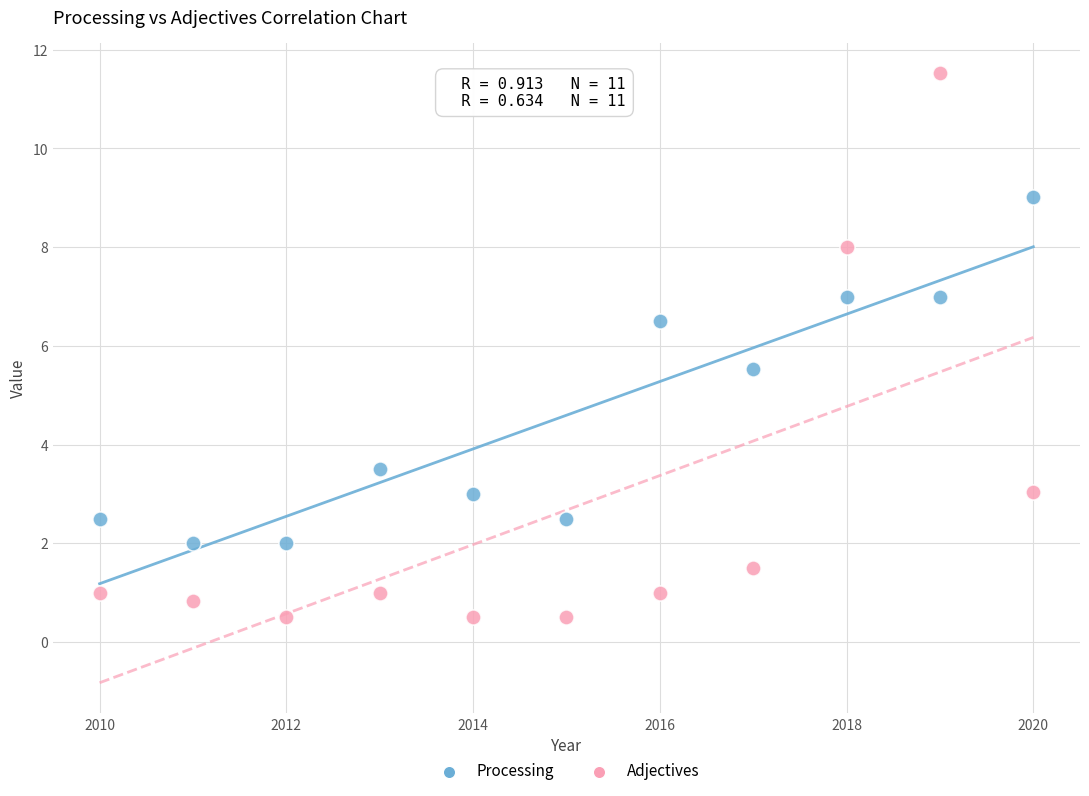

What are all the series names shown in the legend?

Processing, Adjectives